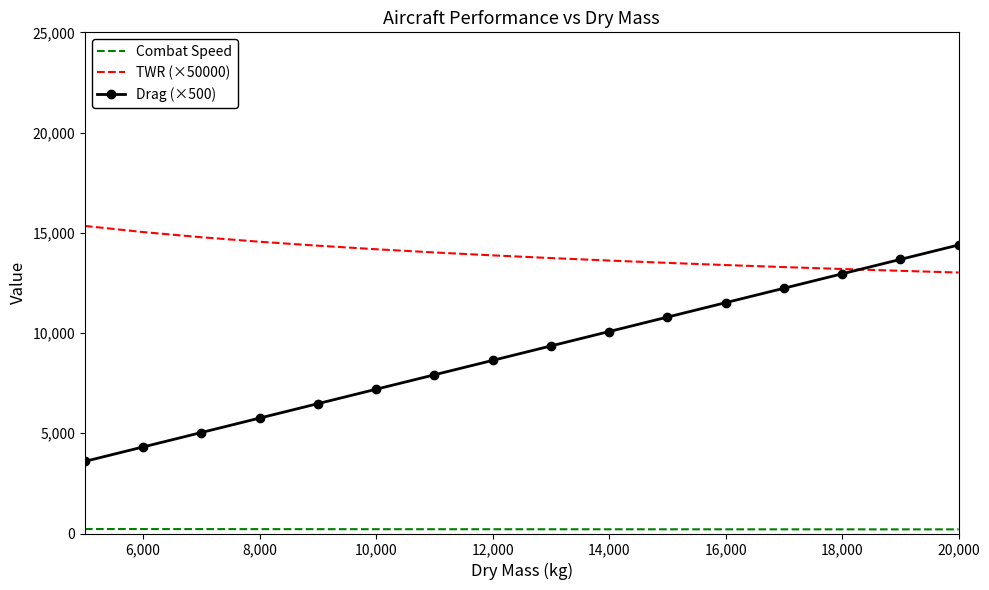

What is the maximum value shown in the chart?

15342.2